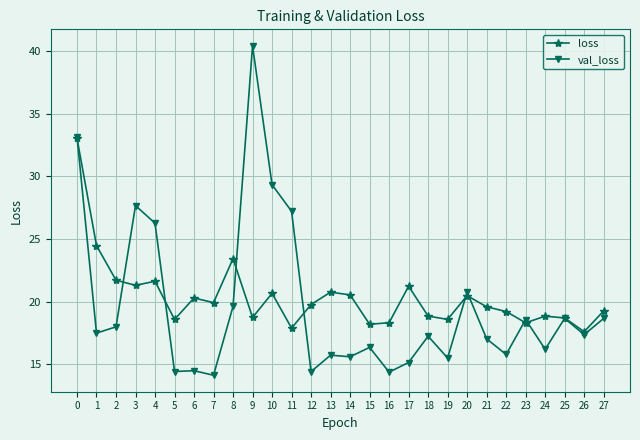

What is the average value of the val_loss series?

19.6